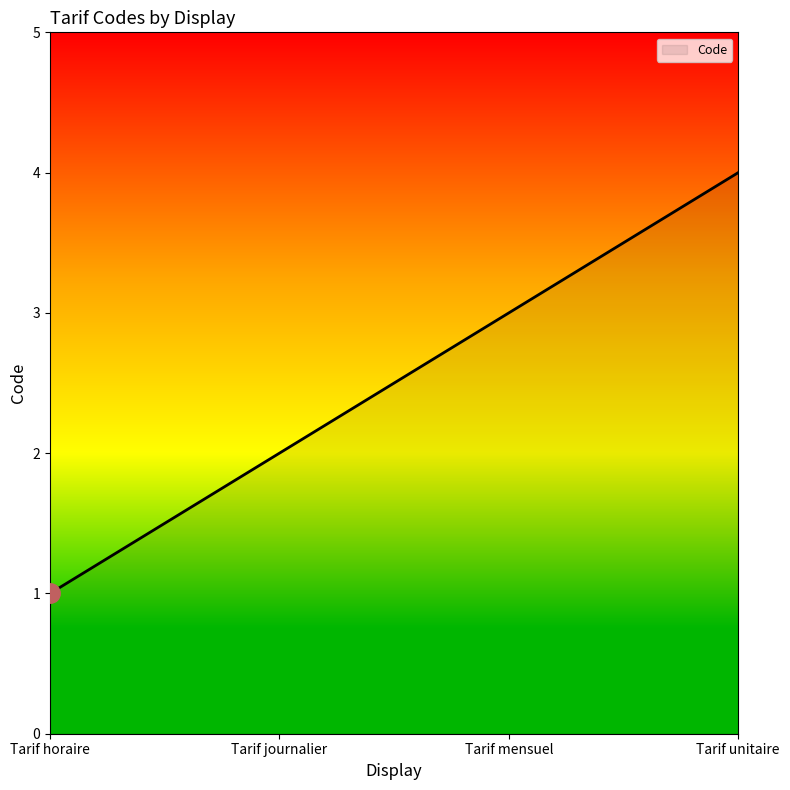

What is the difference between the maximum and minimum values?

3